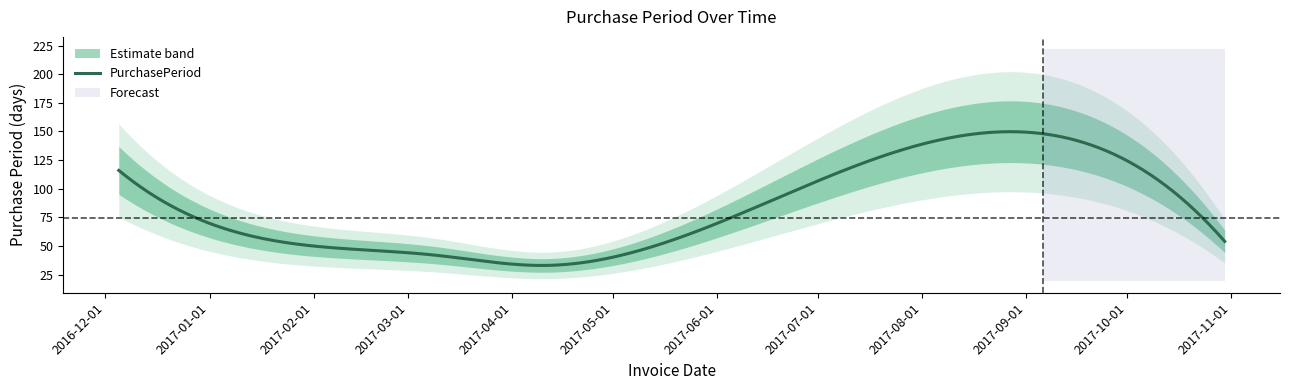

What position from the left is 2017-04-11?

4